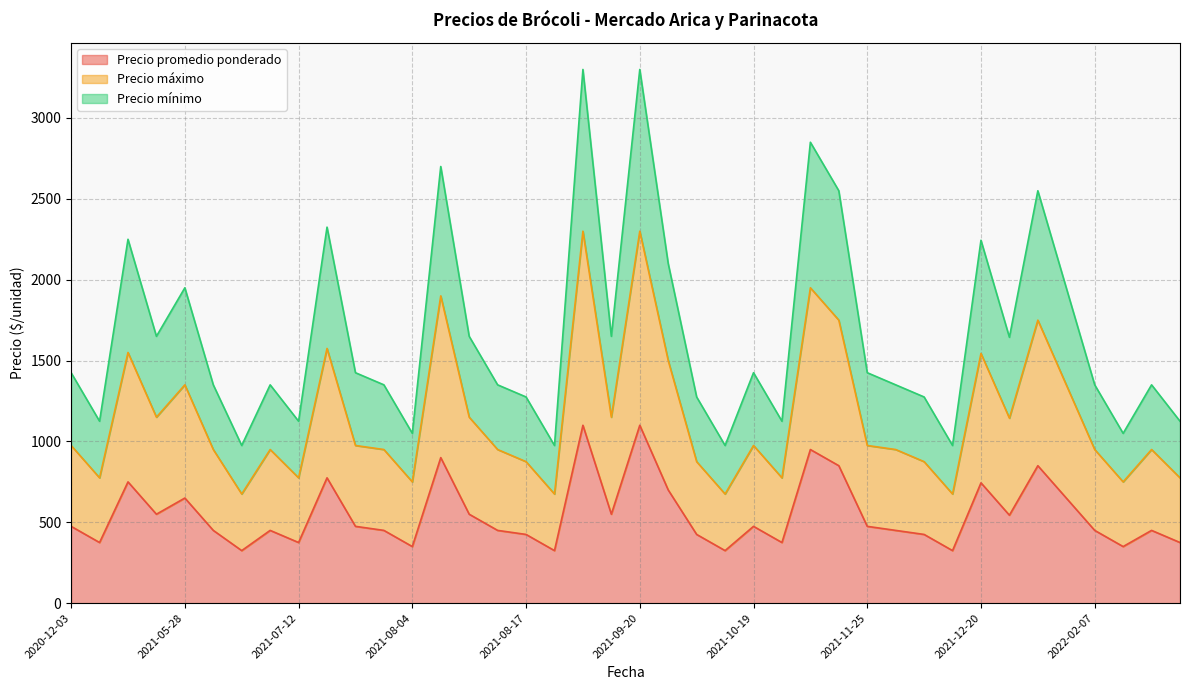

What is the label of the 5th point from the left?

2021-05-28